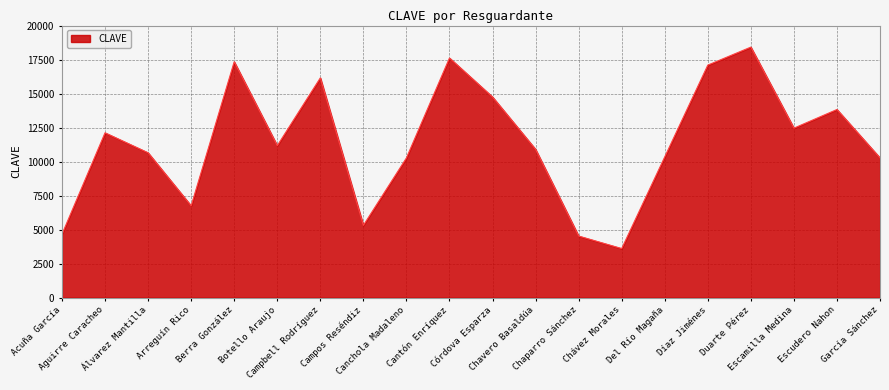

What is the change in value from Campbell Rodríguez to Chávez Morales?

-12548